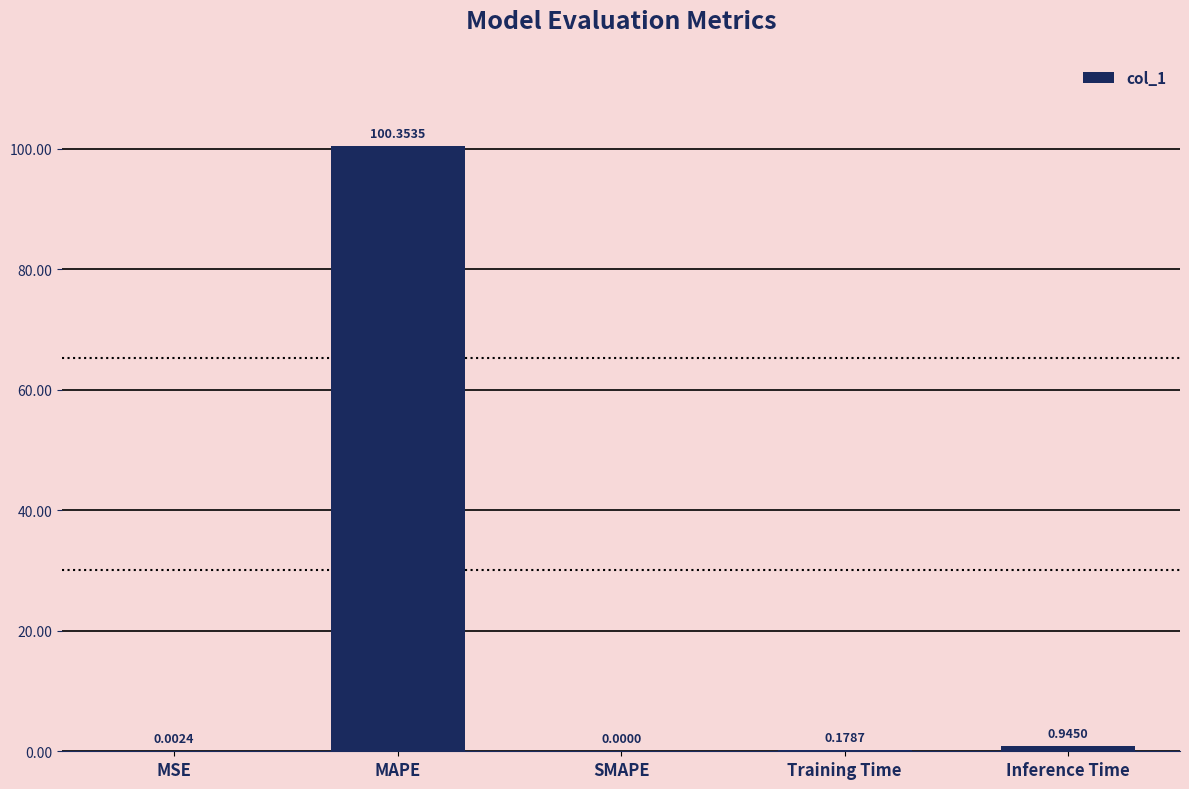

Where is the data nearest to the value 50?

Inference Time